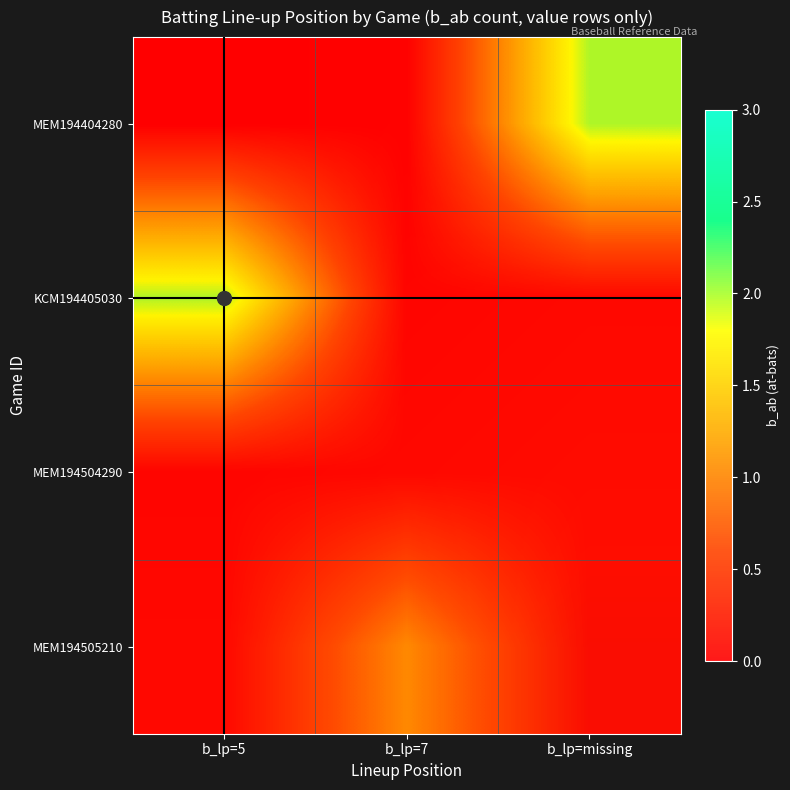

What is the difference between the highest and lowest values at b_lp=7?

1